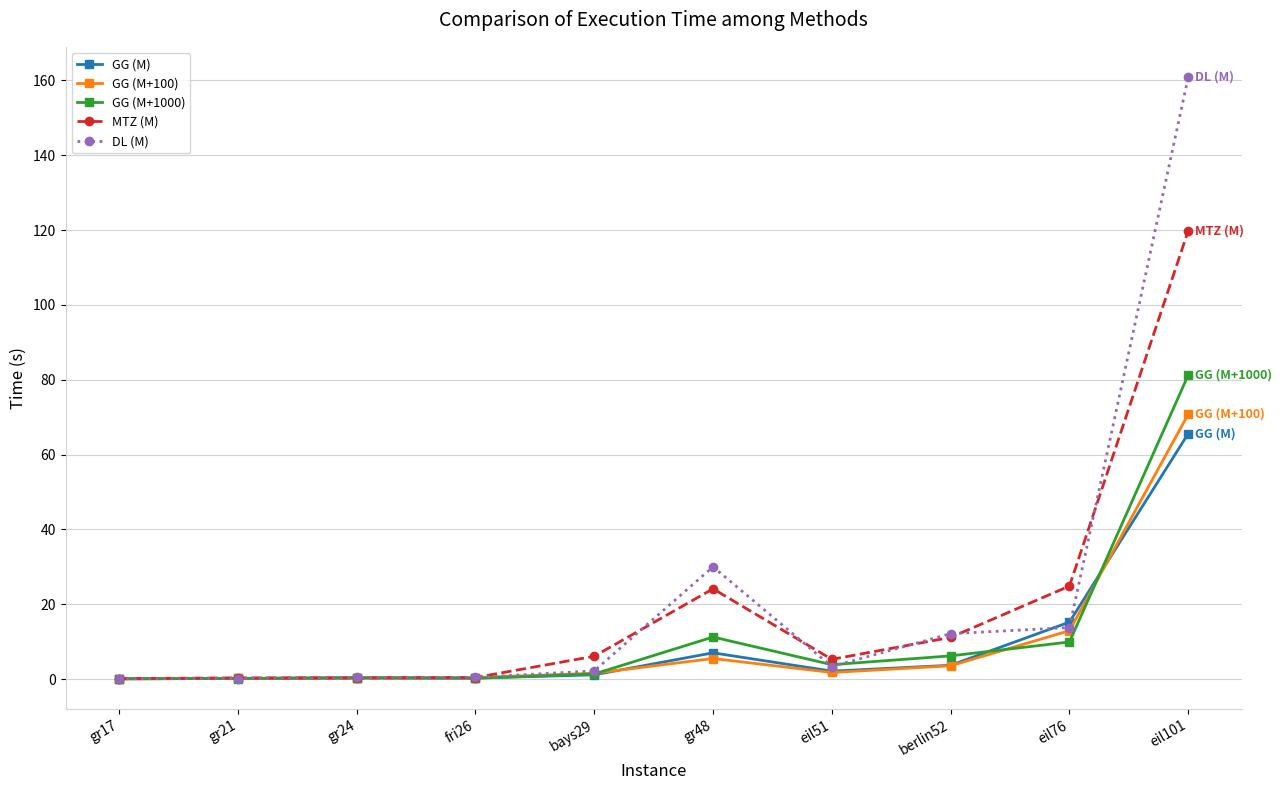

Which series changed the most between gr24 and berlin52?

DL (M)